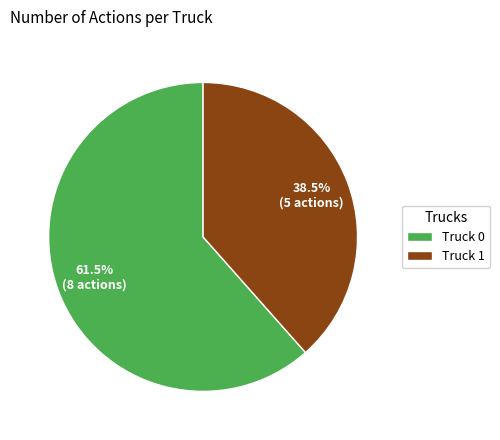

How many segments does this pie chart have?

2